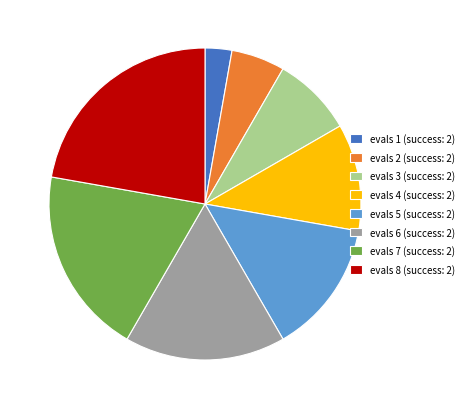

Rank the categories by value from highest to lowest.

evals 8 (success: 2), evals 7 (success: 2), evals 6 (success: 2), evals 5 (success: 2), evals 4 (success: 2), evals 3 (success: 2), evals 2 (success: 2), evals 1 (success: 2)